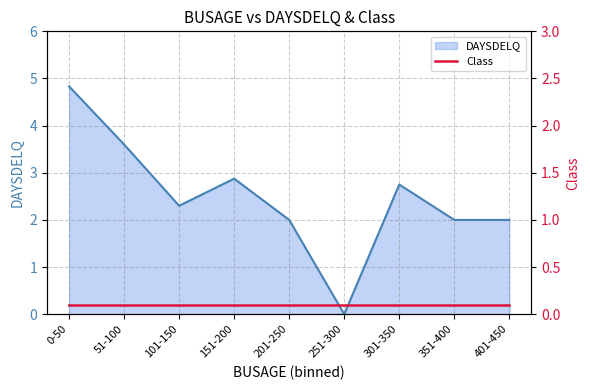

What is the value of the DAYSDELQ point at the 9th from the left?

2.0